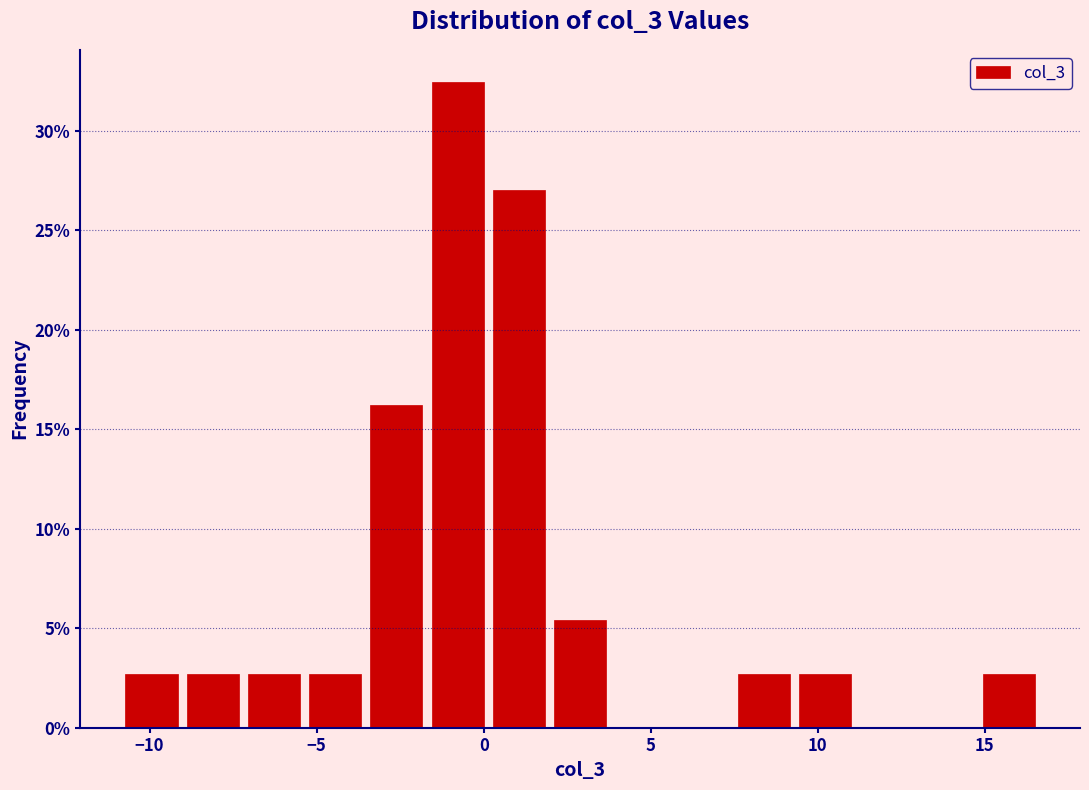

Around what value on the x-axis is the tallest bar? Give the approximate position of its centre, as read against the axis.

-1.0